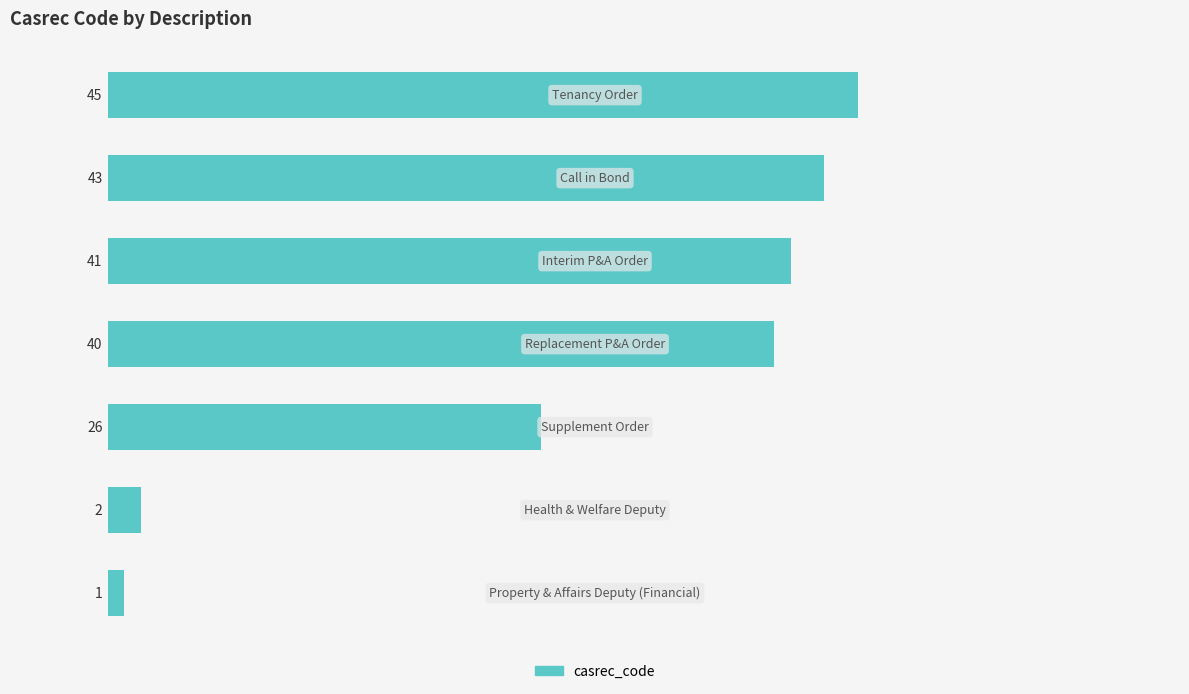

What is the difference between the maximum and minimum values?

44